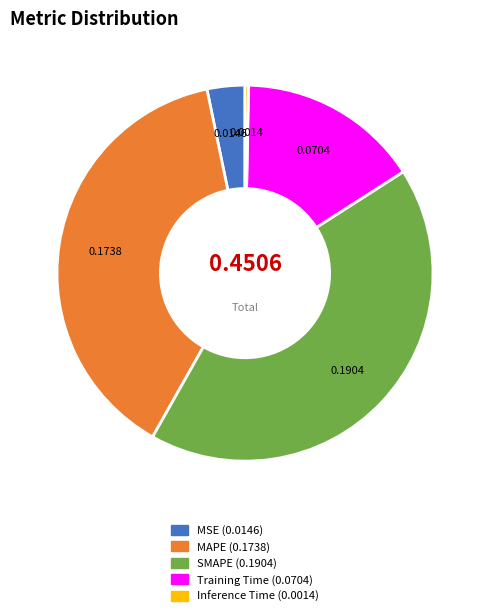

The MAPE slice represents 33% of the pie. True or false?

False